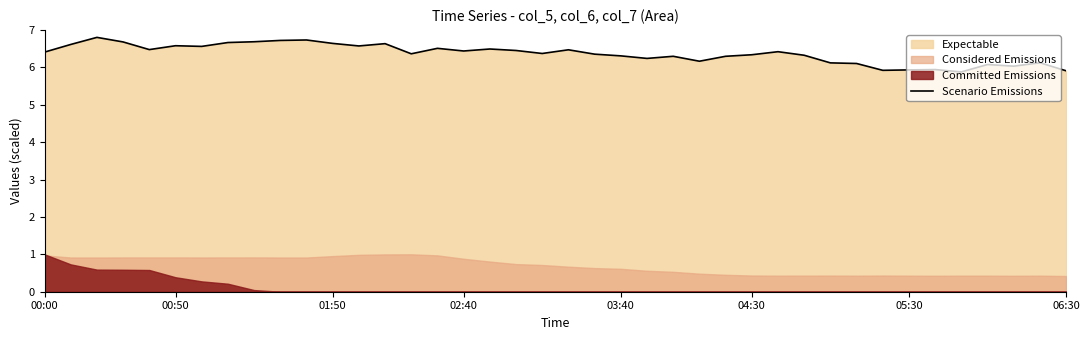

What is the smallest value displayed?

5.9